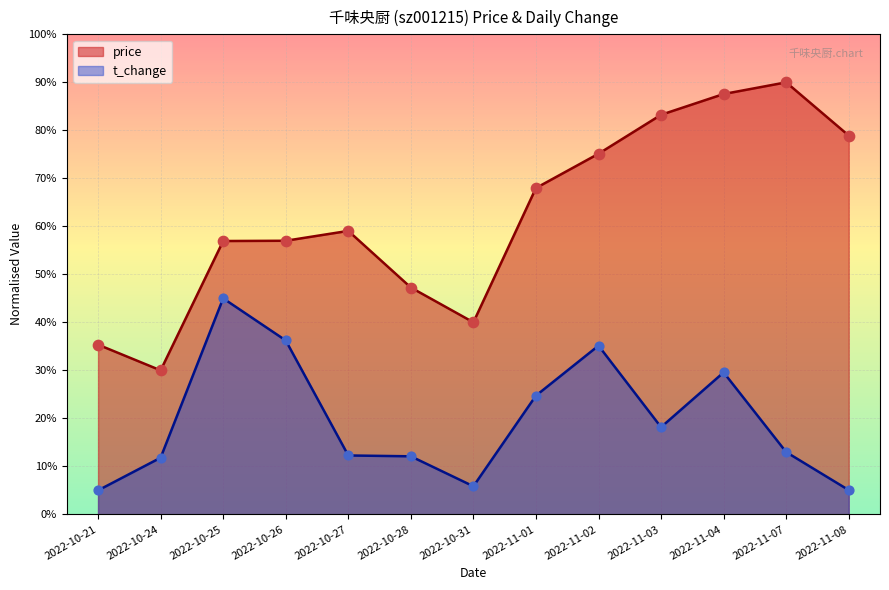

Is the value of price at 2022-10-24 greater than the value of t_change at 2022-11-01?

Yes